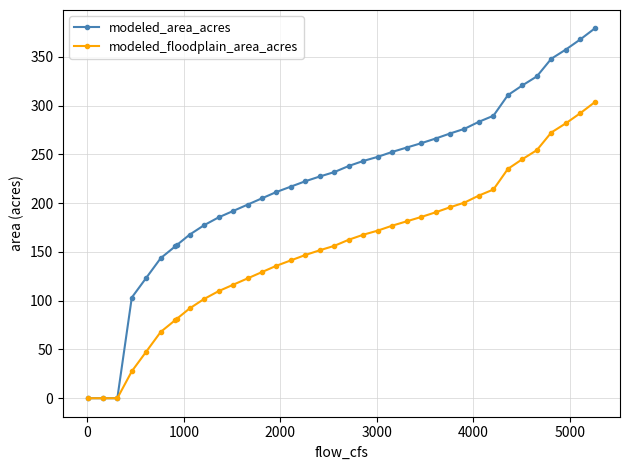

What is the value of the modeled_area_acres point at the 26th from the left?

266.2